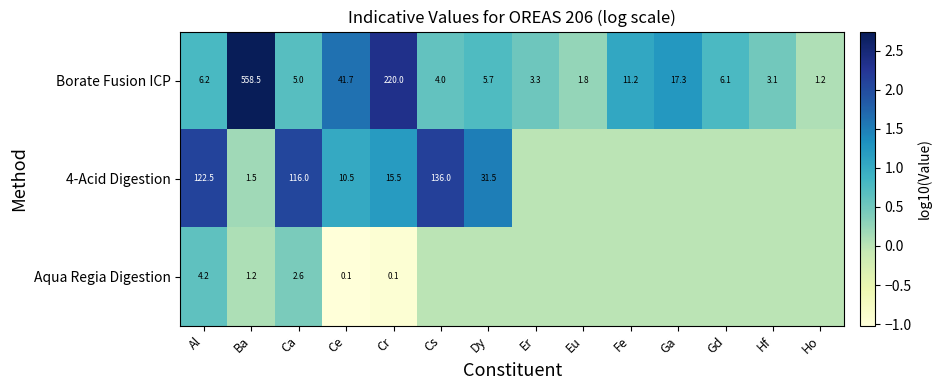

How many categories are shown in the chart?

14